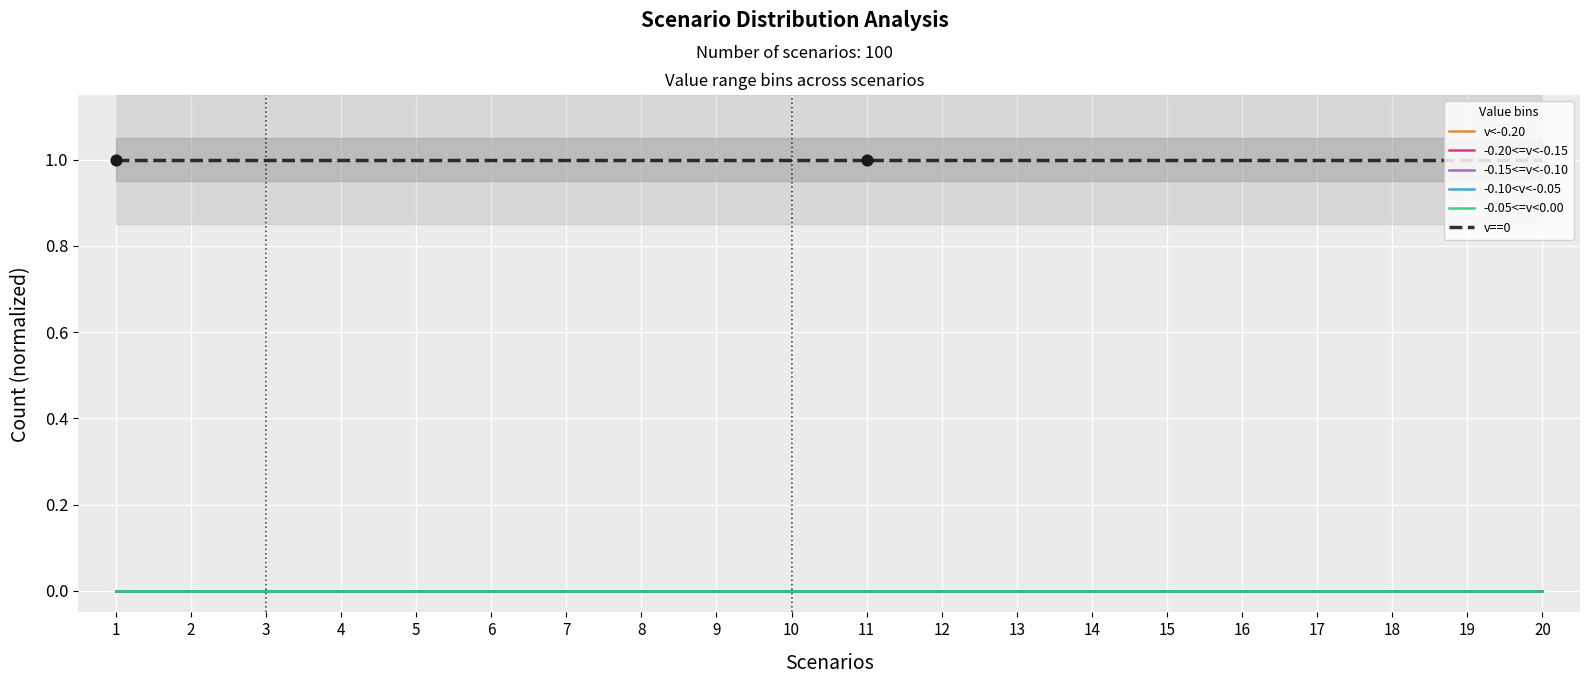

What are all the series names shown in the legend?

v<-0.20, -0.20<=v<-0.15, -0.15<=v<-0.10, -0.10<v<-0.05, -0.05<=v<0.00, v==0